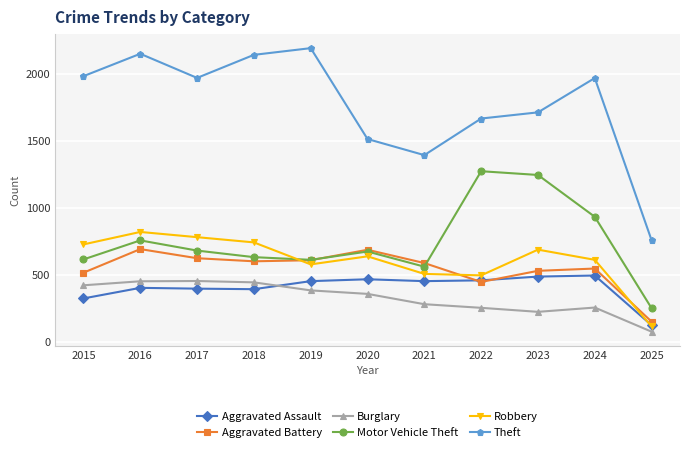

What is the spread (max minus min) of values at 2024?

1712